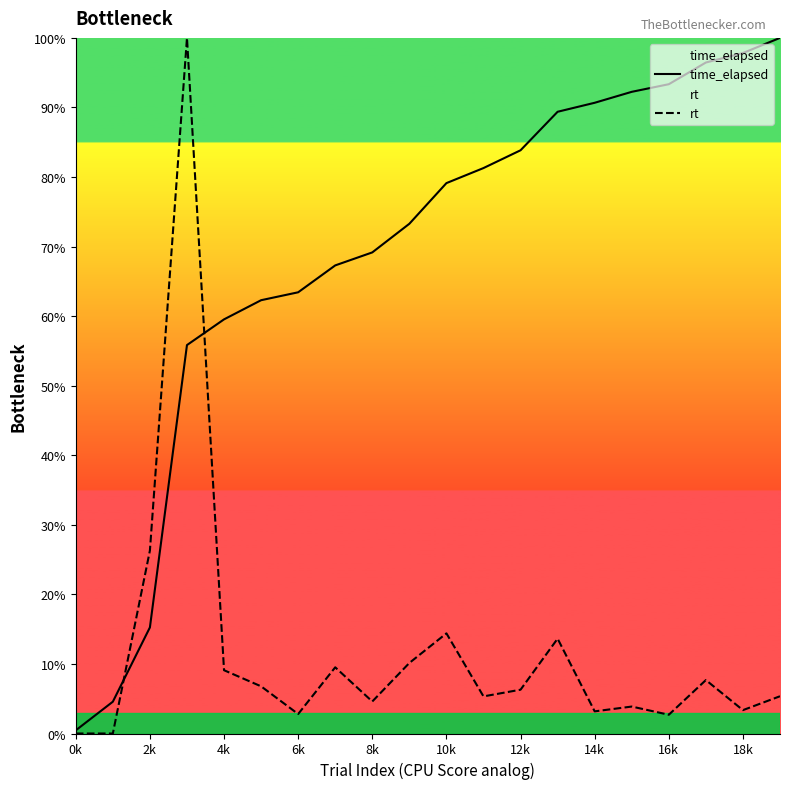

What is the maximum value shown in the chart?

100.0